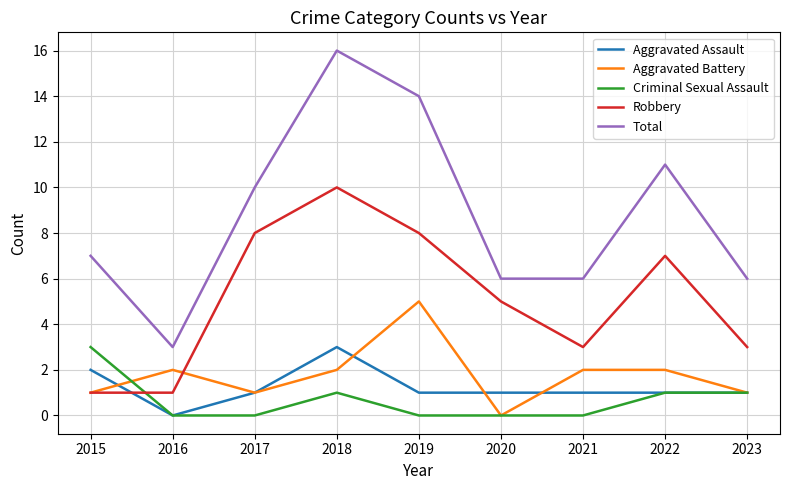

True or false: Total and Robbery intersect in this chart.

False